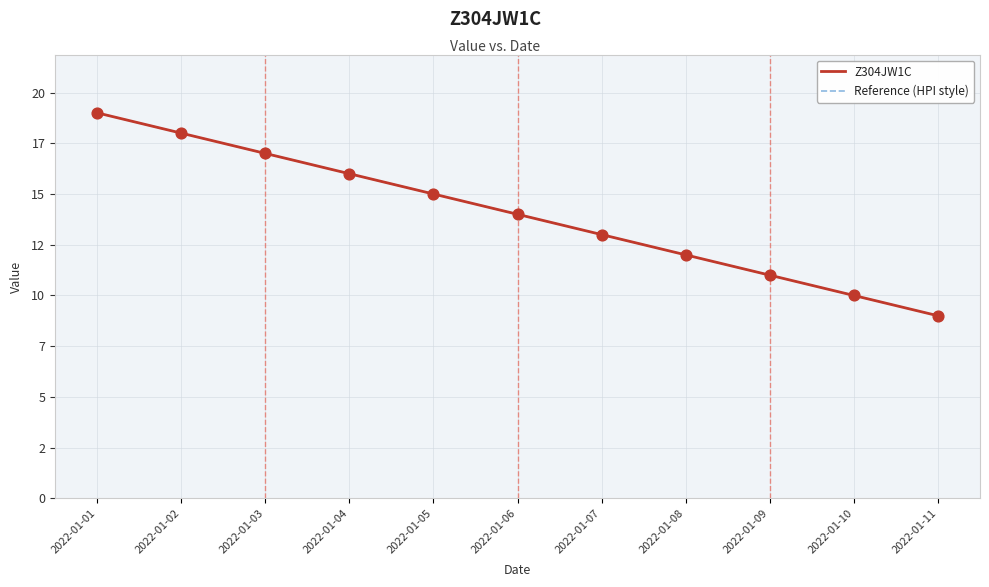

Does the chart have visible grid lines?

Yes